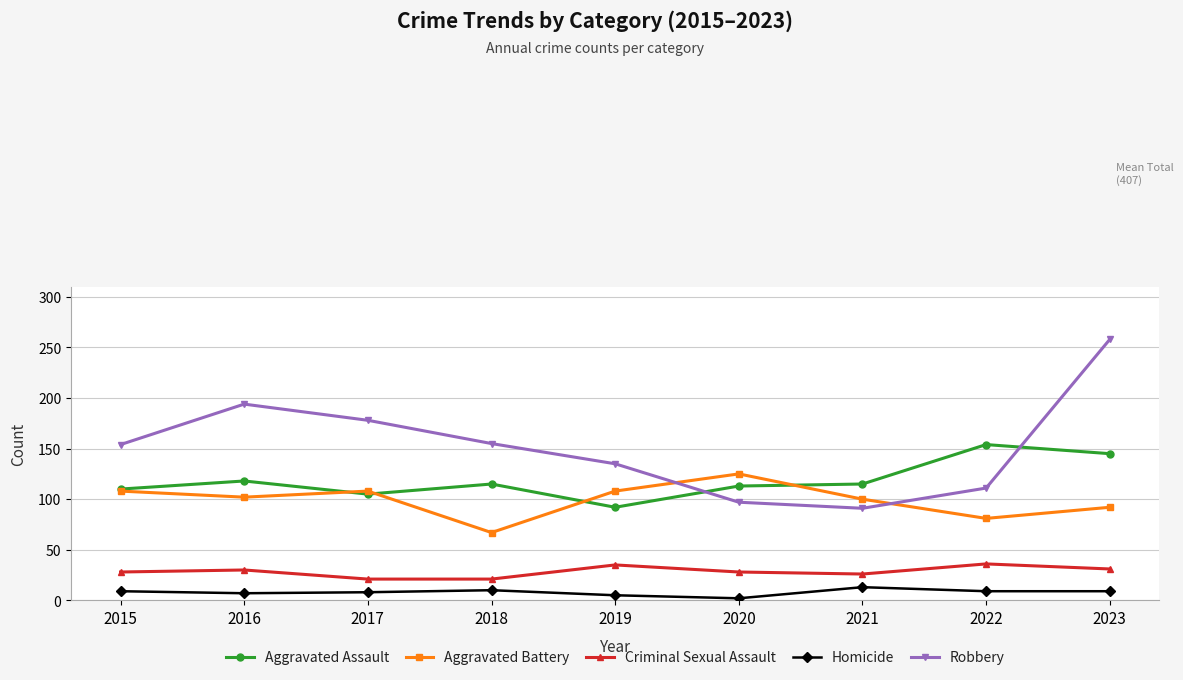

Rank the series by their maximum value, from lowest to highest.

Homicide, Criminal Sexual Assault, Aggravated Battery, Aggravated Assault, Robbery